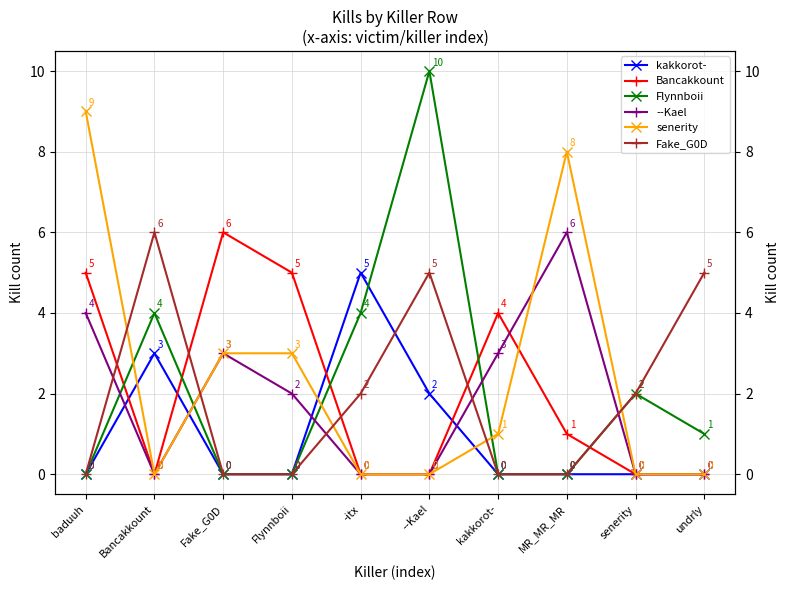

What is the sum of all Fake_G0D values?

20